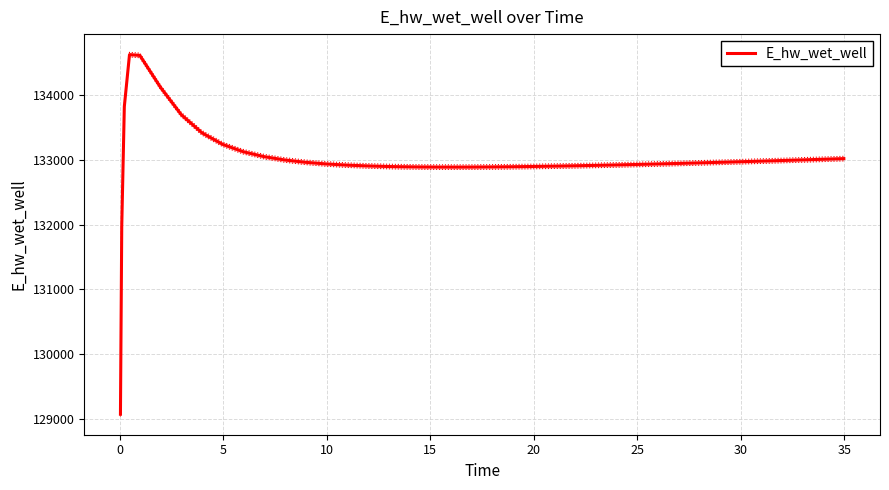

What is the minimum value for E_hw_wet_well?

129070.3